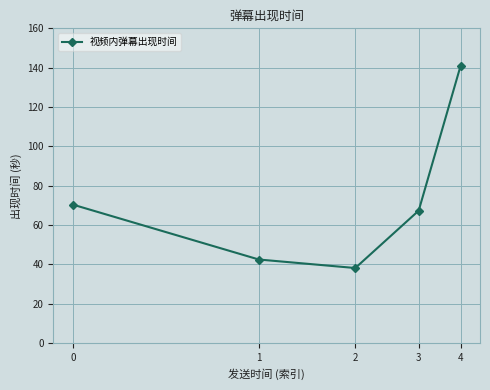

What is the change in value from 1 to 3?

+24.8